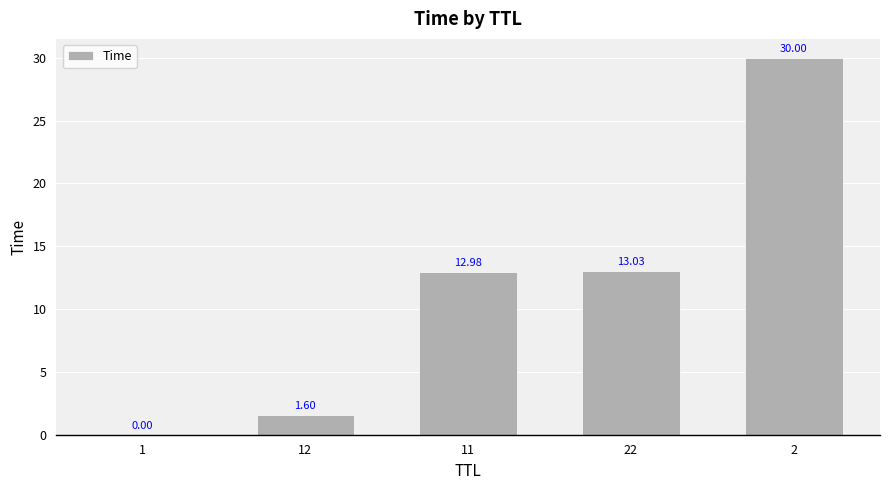

What is the sum of all values?

57.6